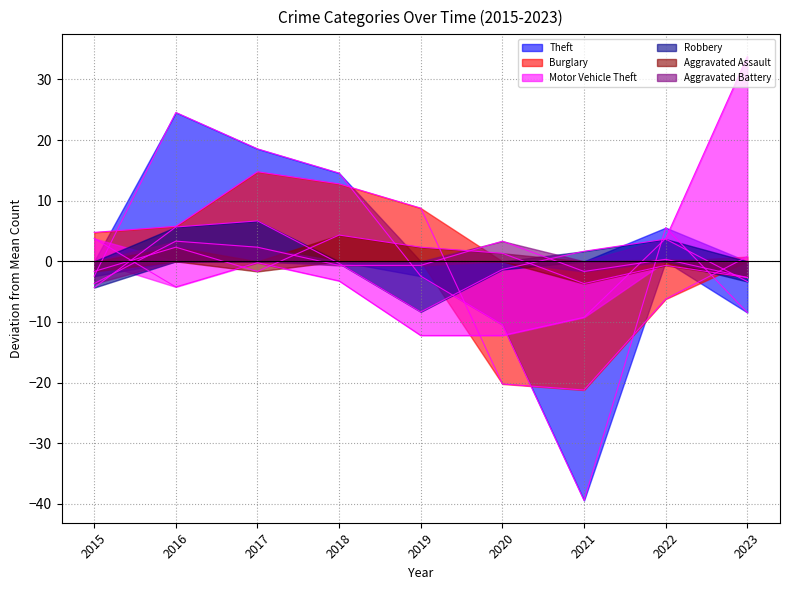

What is the maximum value for Burglary?

14.8